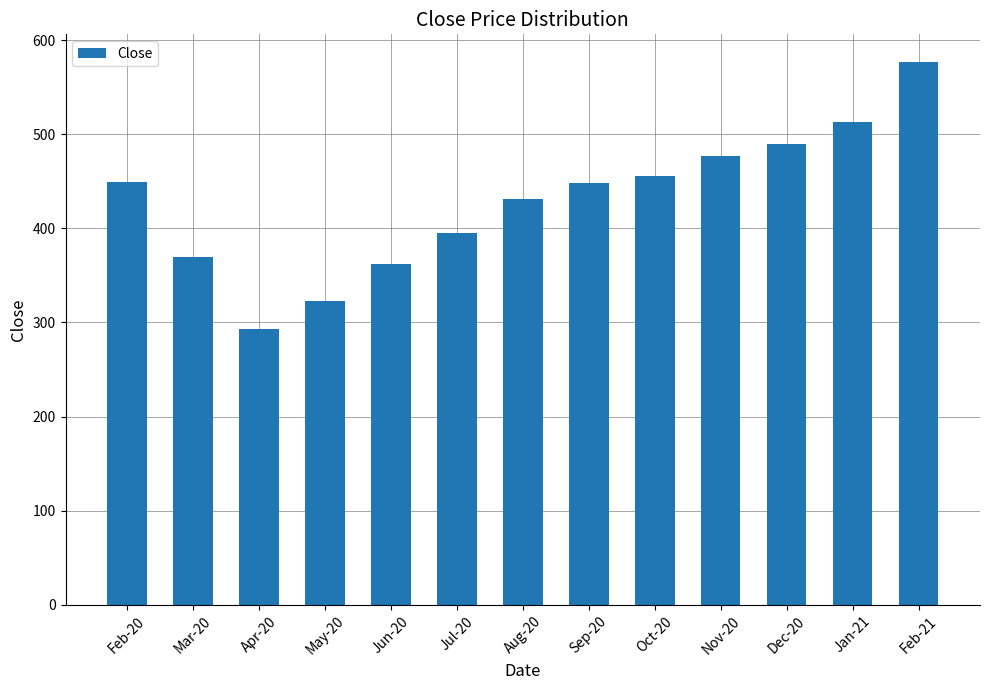

What is the difference between the values at Jun-20 and Apr-20?

68.9